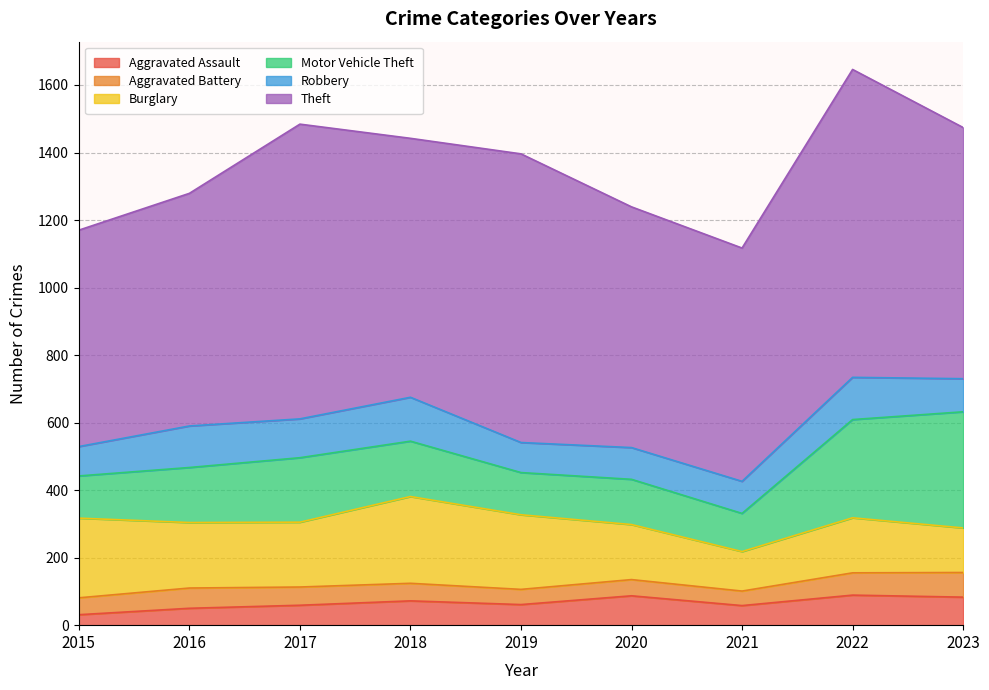

True or false: Robbery has a value of 72 at 2017.

False